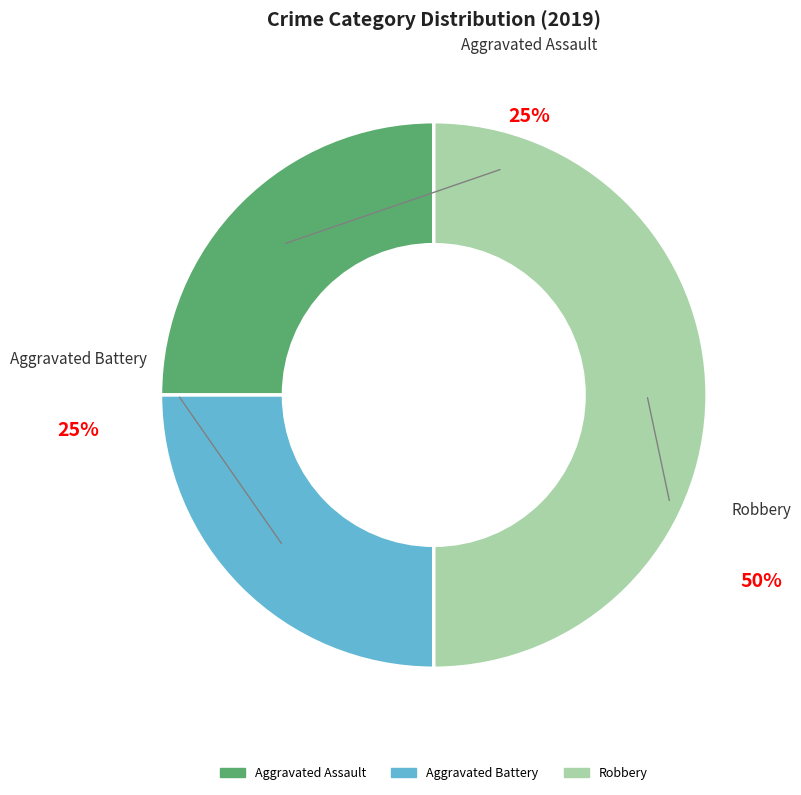

Approximately how many times larger is the value at Robbery compared to Aggravated Assault?

2.0